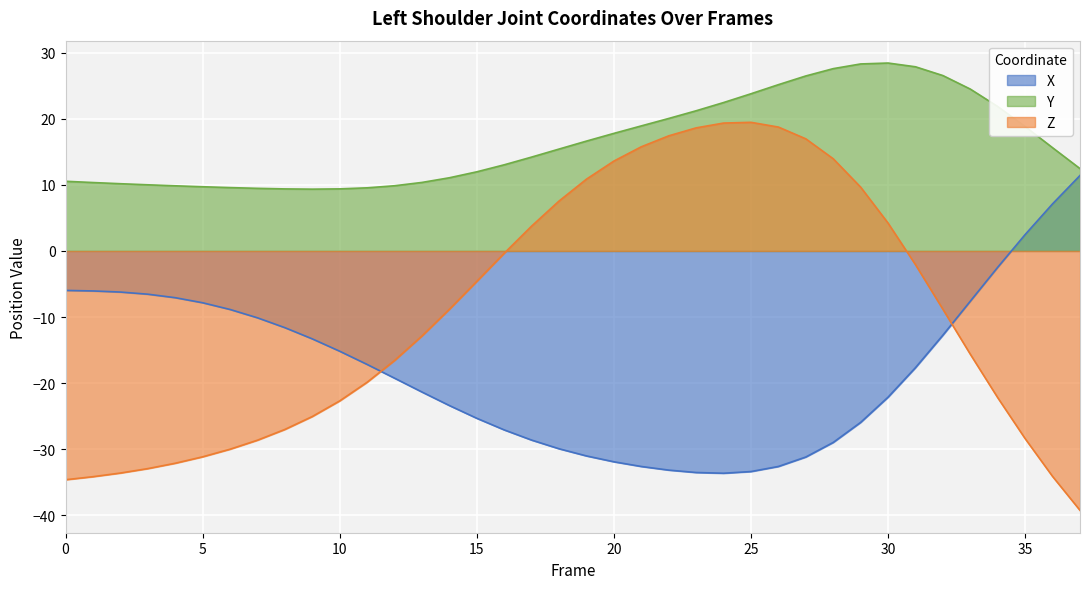

What is the label of the 28th point from the right?

10